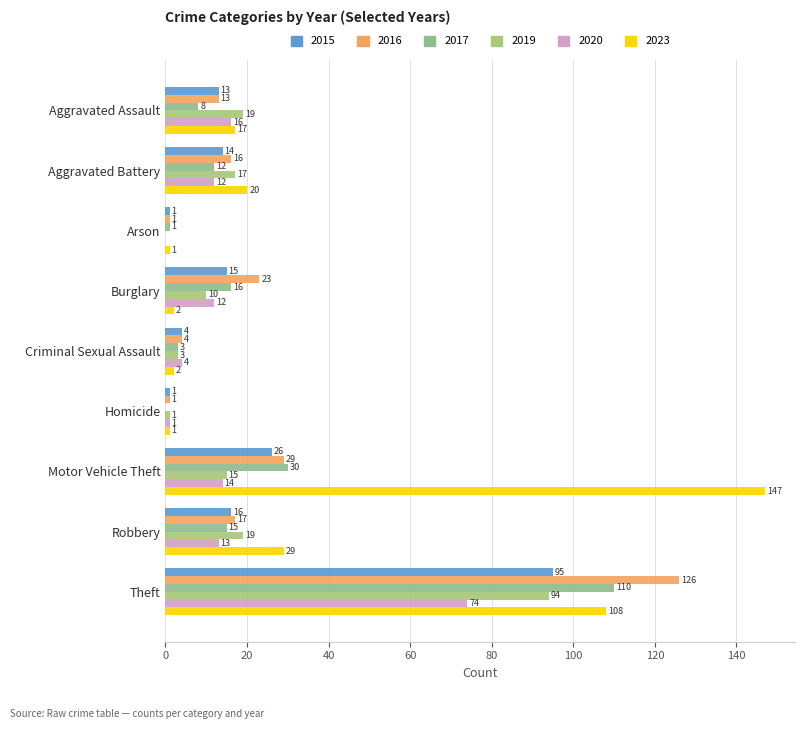

True or false: 2017 has a value of 11 at Aggravated Assault.

False